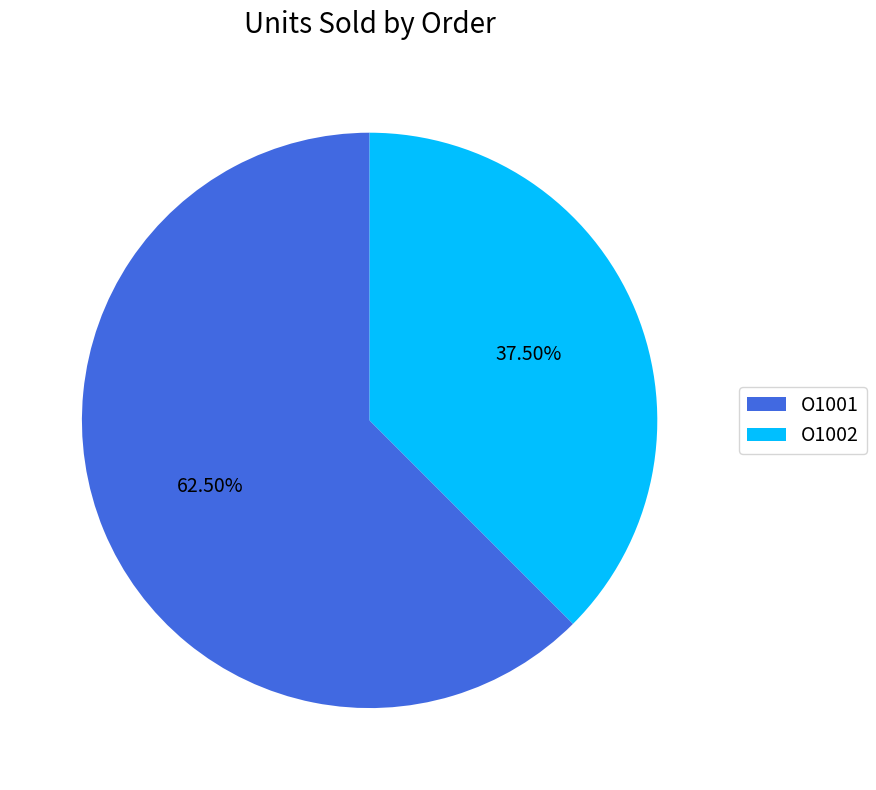

What is the ratio of the value at O1002 to the value at O1001?

0.6